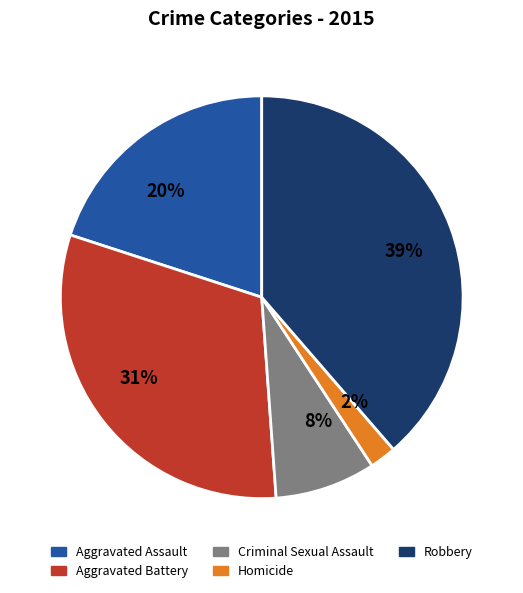

The Robbery slice represents 28% of the pie. True or false?

False